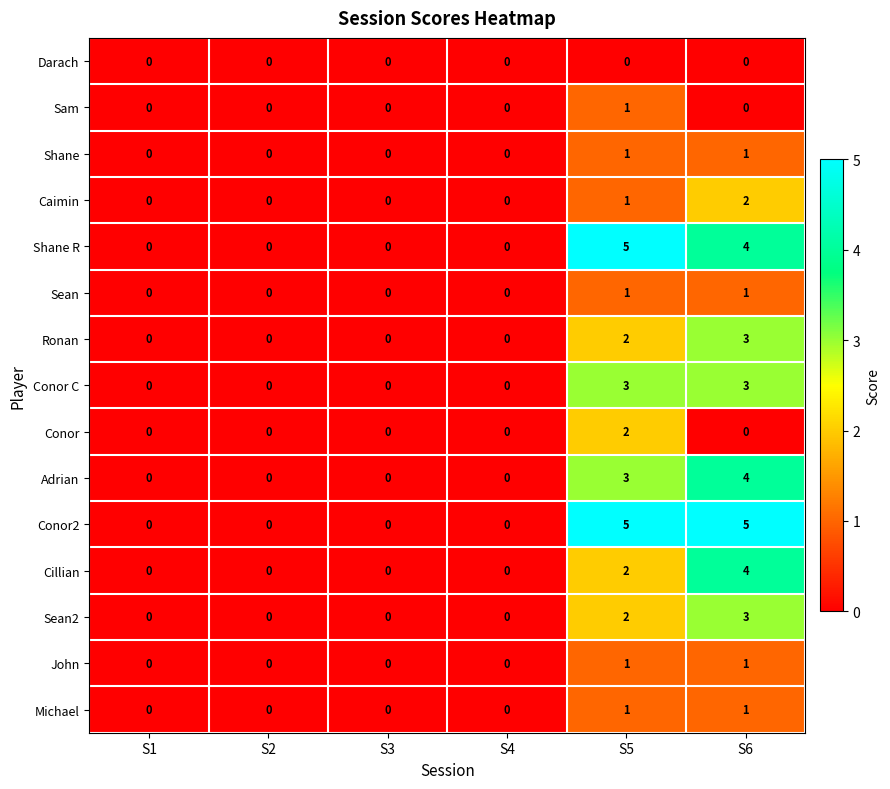

Count the Conor values in the range 0 to 1.

5